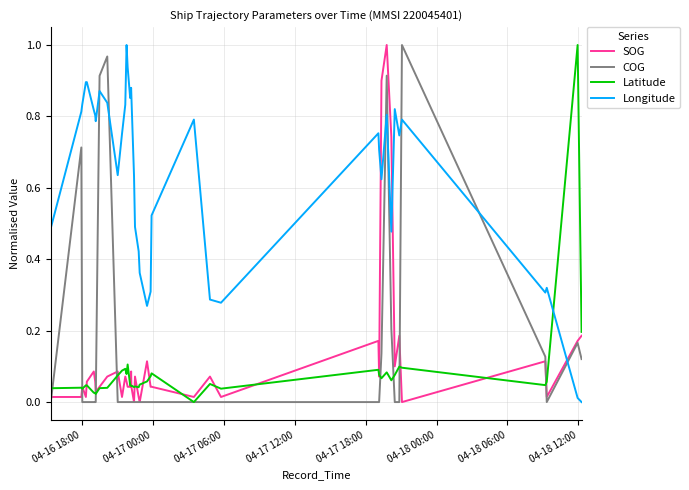

Which series has the largest total across all categories?

Longitude